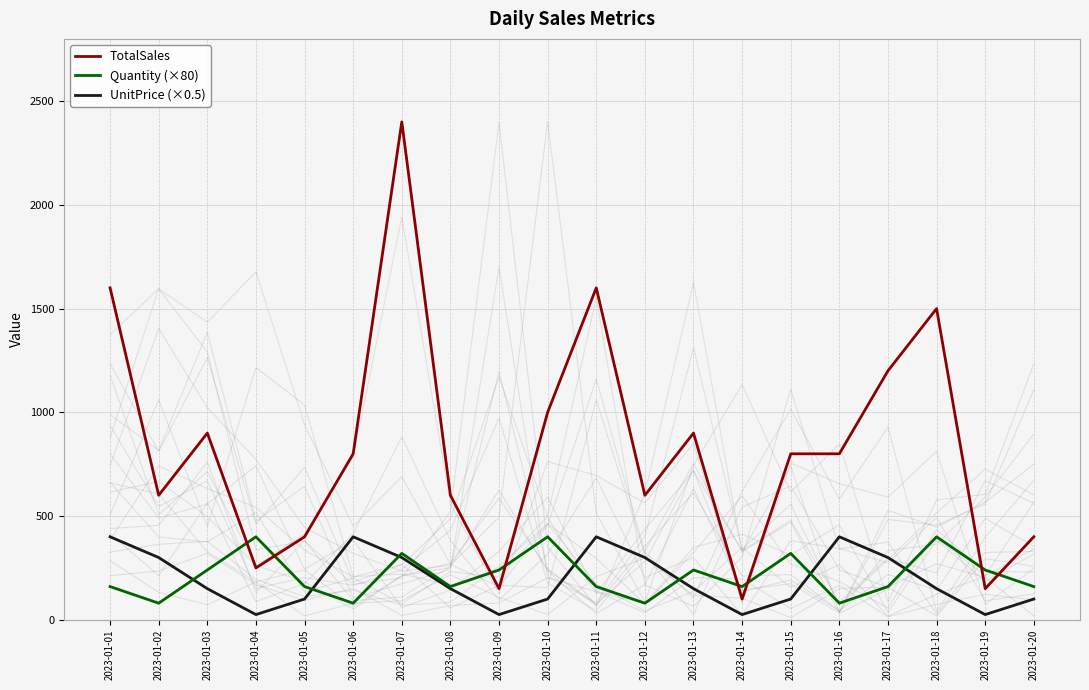

Which series changed the most between 2023-01-05 and 2023-01-11?

TotalSales